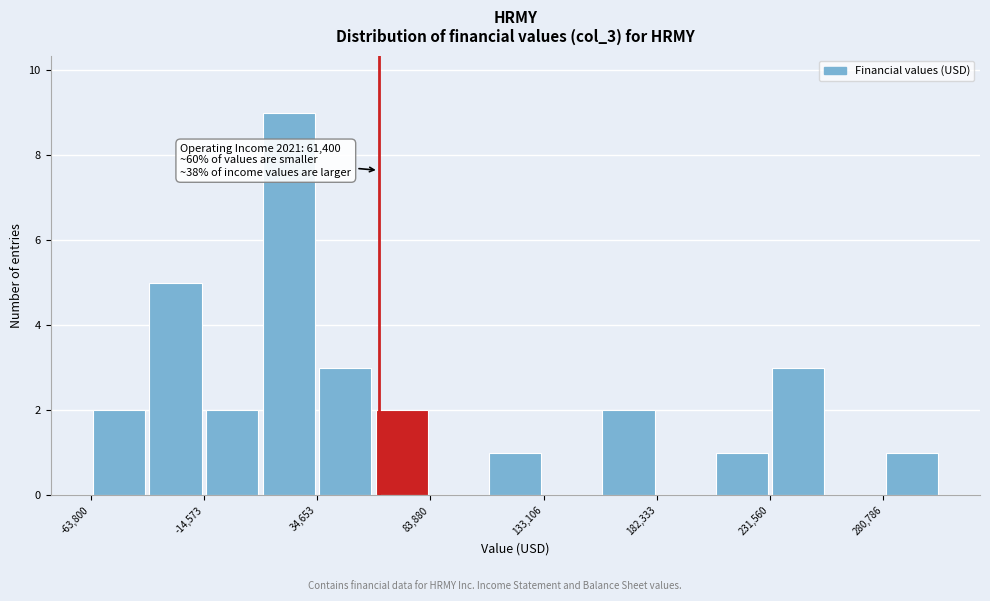

Which range on the x-axis has the tallest bar?

10000 to 35000